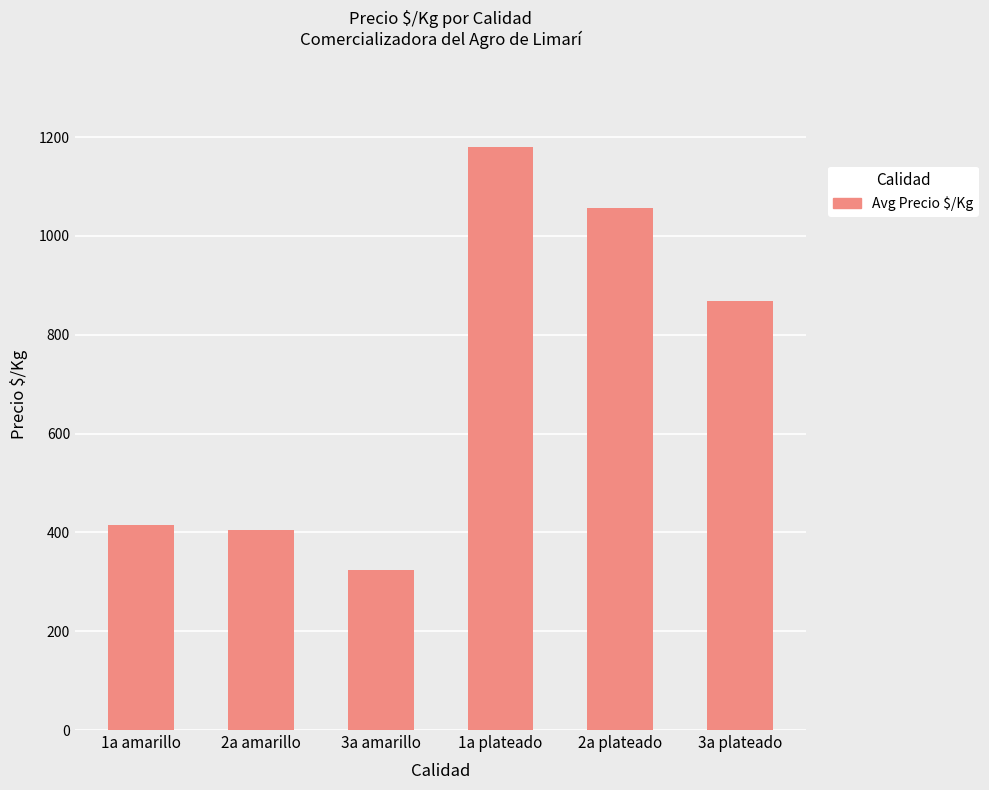

How many values are below 869?

3